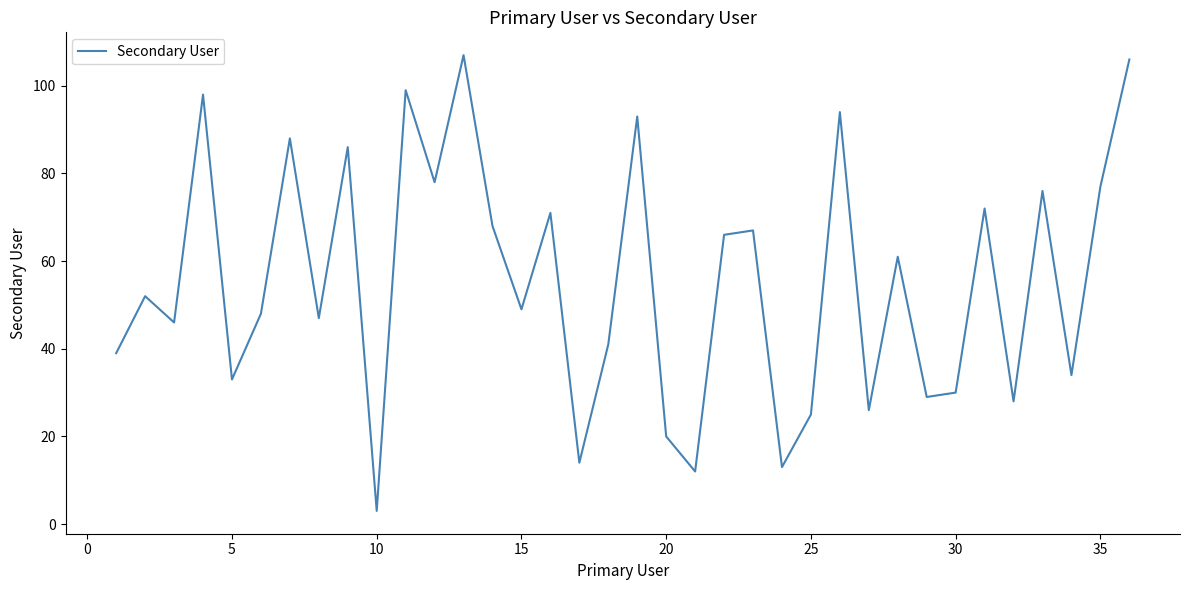

What is the maximum value shown in the chart?

107